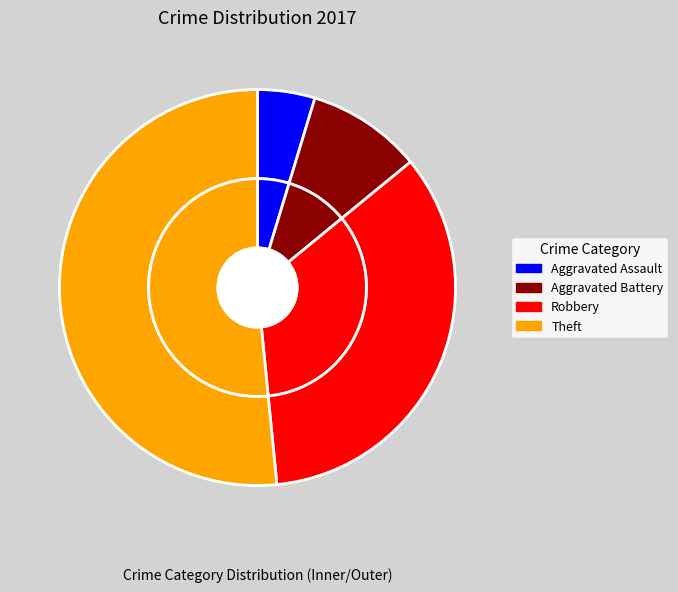

Combined, do Robbery and Aggravated Battery account for over 50%?

No